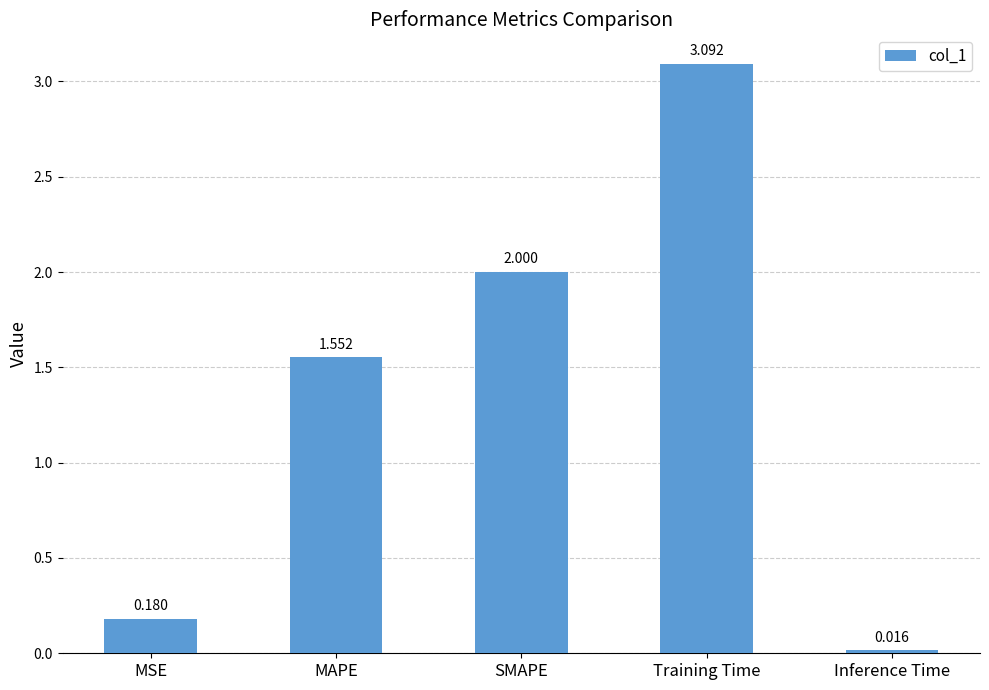

What is the sum of all values?

6.8